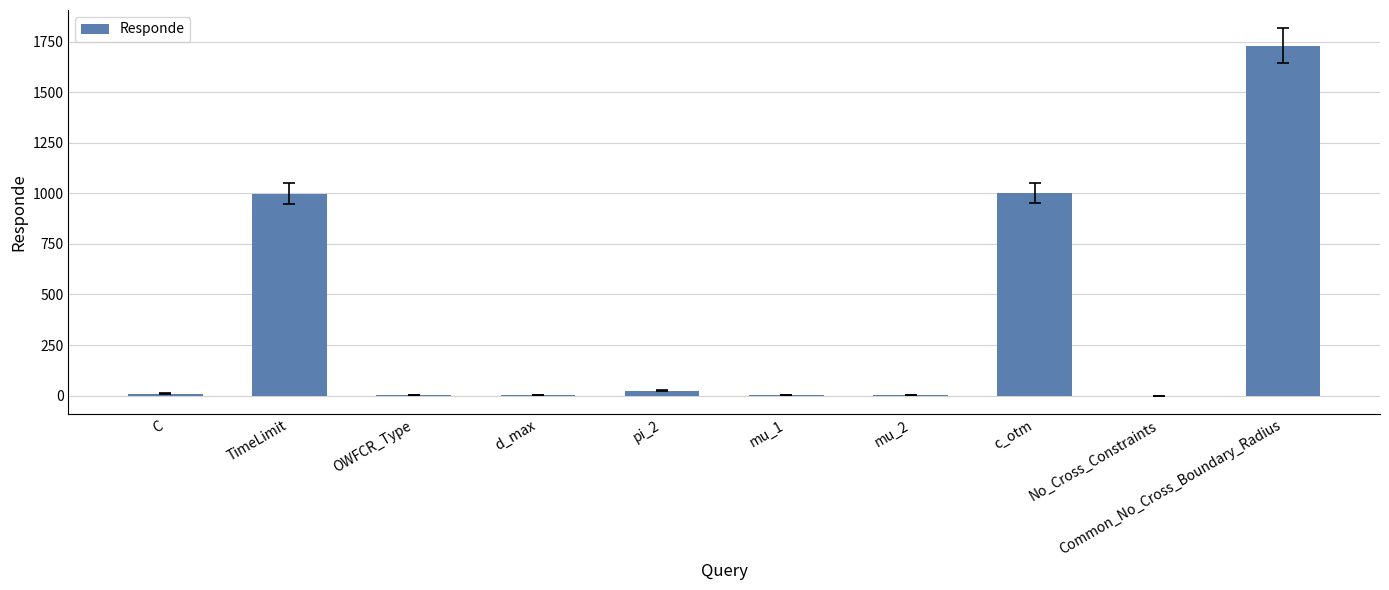

What is the greatest value displayed?

1729